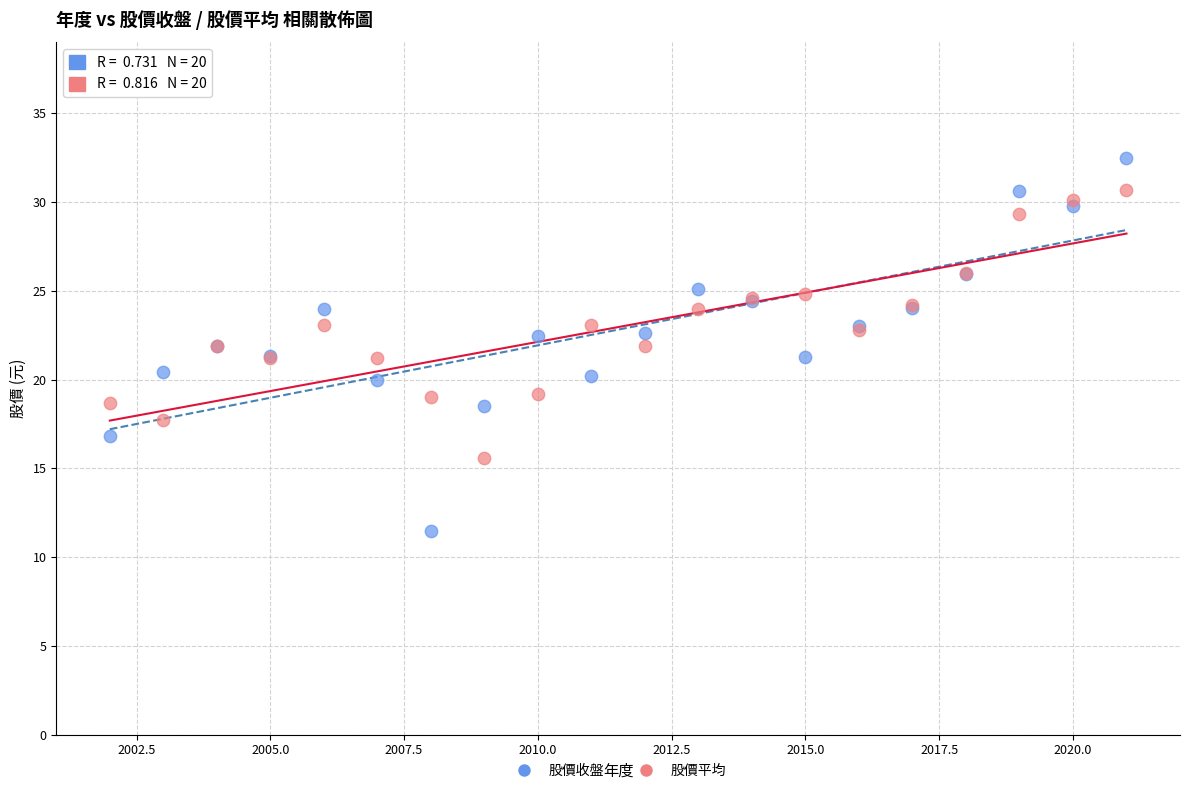

Which series has the widest spread of Y values?

股價收盤